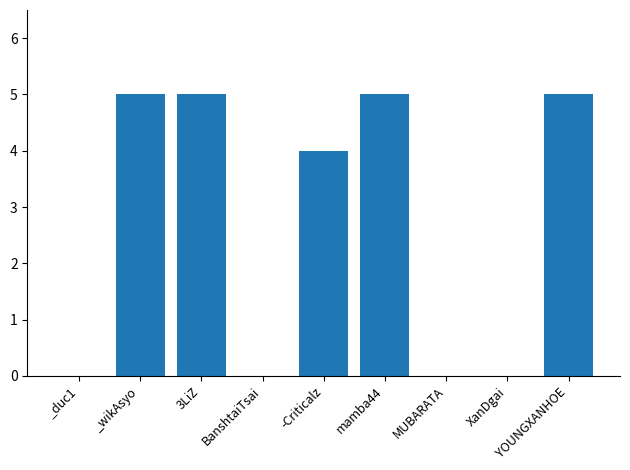

Is it true that the value at mamba44 is 5?

True